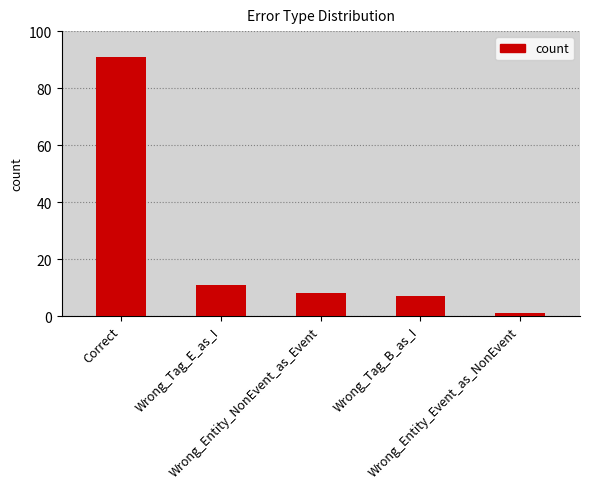

At which label is the value closest to 46?

Wrong_Tag_E_as_I